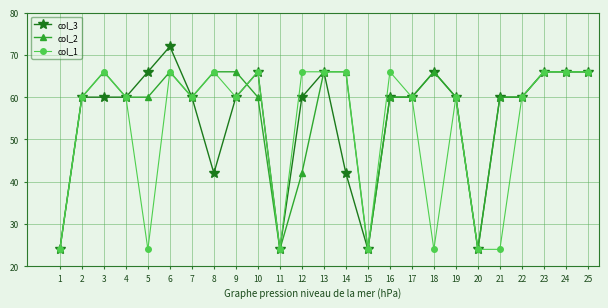

How many lines are shown in the chart?

3